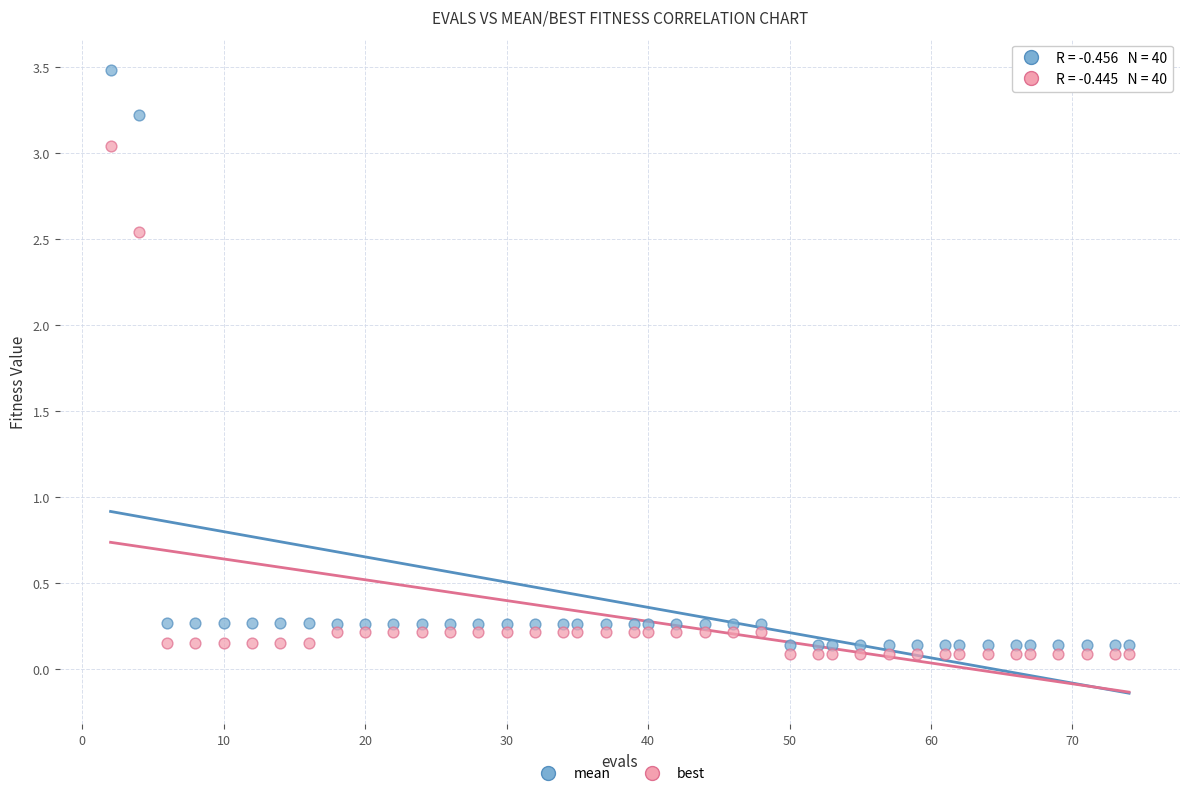

Across all data points, what is the range of Y values (max minus min)?

3.4